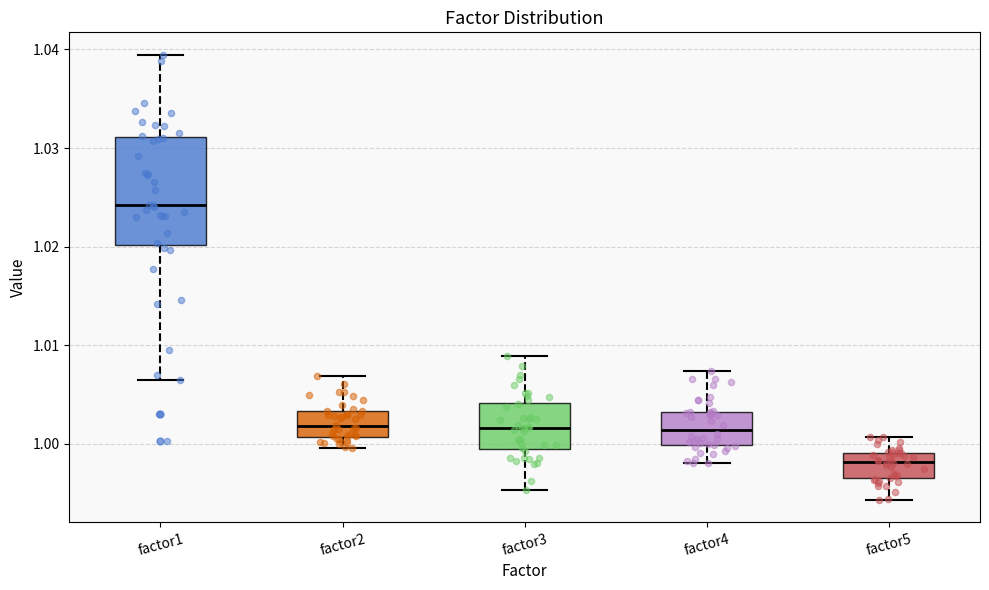

Reading left to right, read every box against the y-axis: the position of its median line, the range the box covers, and the ends of its whiskers. The values are not printed on the chart, so give them approximately, as read against the axis.

factor1: median 1.024, box 1.020 to 1.031, whiskers 1.006 to 1.039
factor2: median 1.002, box 1.001 to 1.003, whiskers 1.000 to 1.007
factor3: median 1.002, box 1.000 to 1.004, whiskers 0.995 to 1.009
factor4: median 1.001, box 1.000 to 1.003, whiskers 0.998 to 1.007
factor5: median 0.998, box 0.996 to 0.999, whiskers 0.994 to 1.001